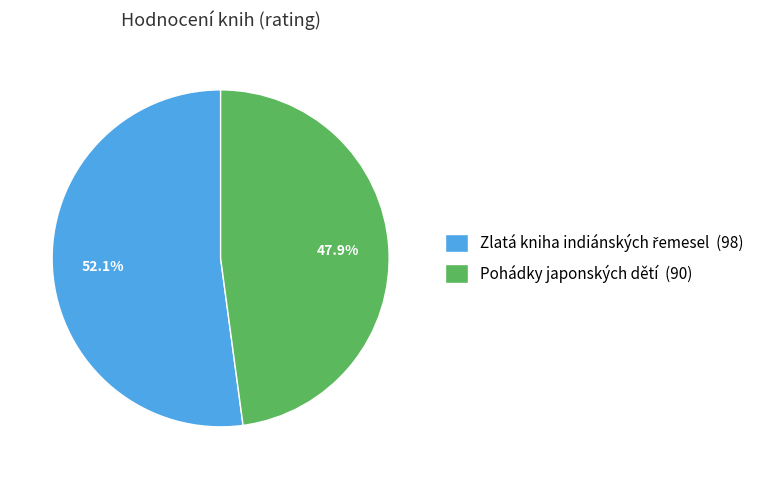

How much of the chart is everything except Pohádky japonských dětí (90)?

52.1%